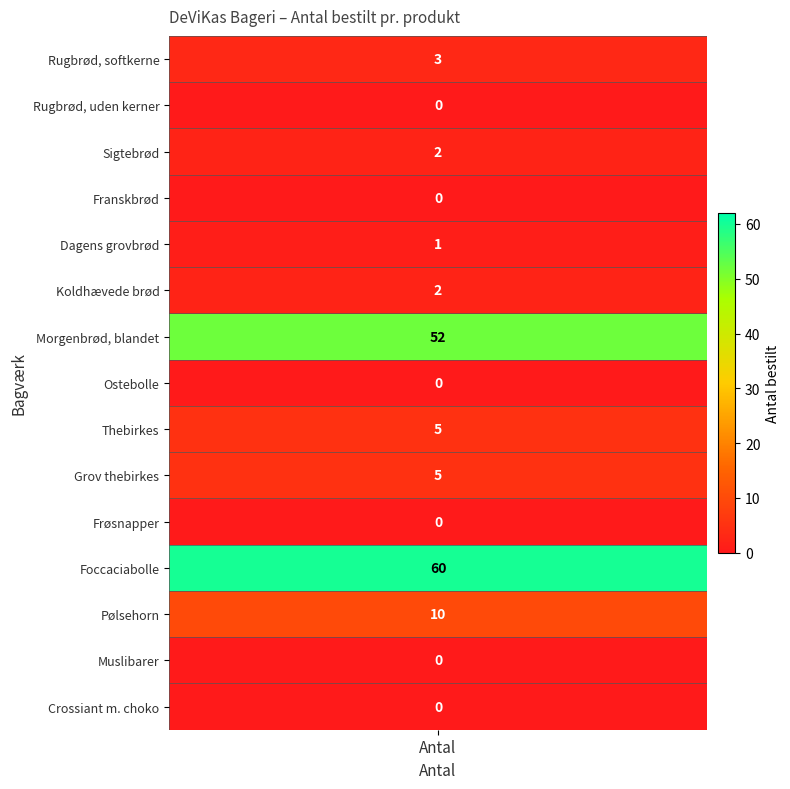

What is the spread (max minus min) of values at 0?

60